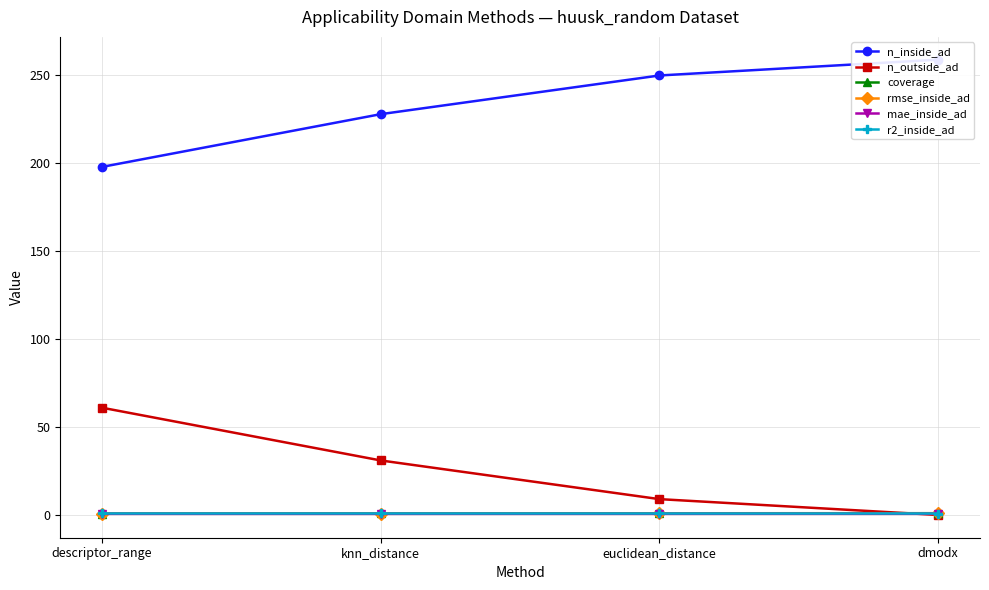

The value of r2_inside_ad at dmodx is 0.8. True or false?

True